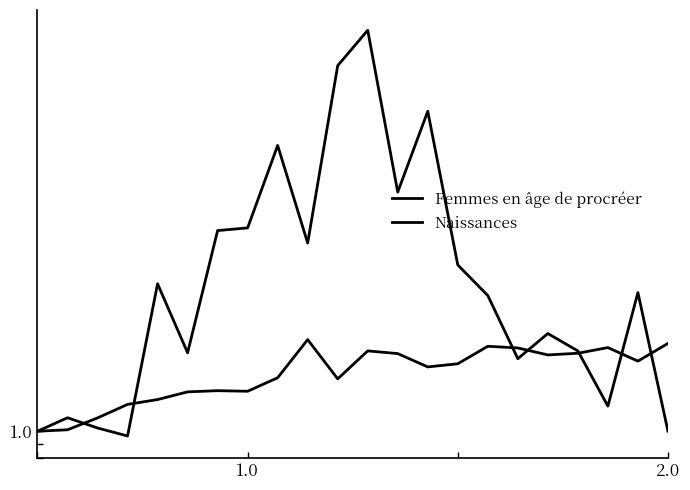

What is the average value of the Naissances series?

6.4